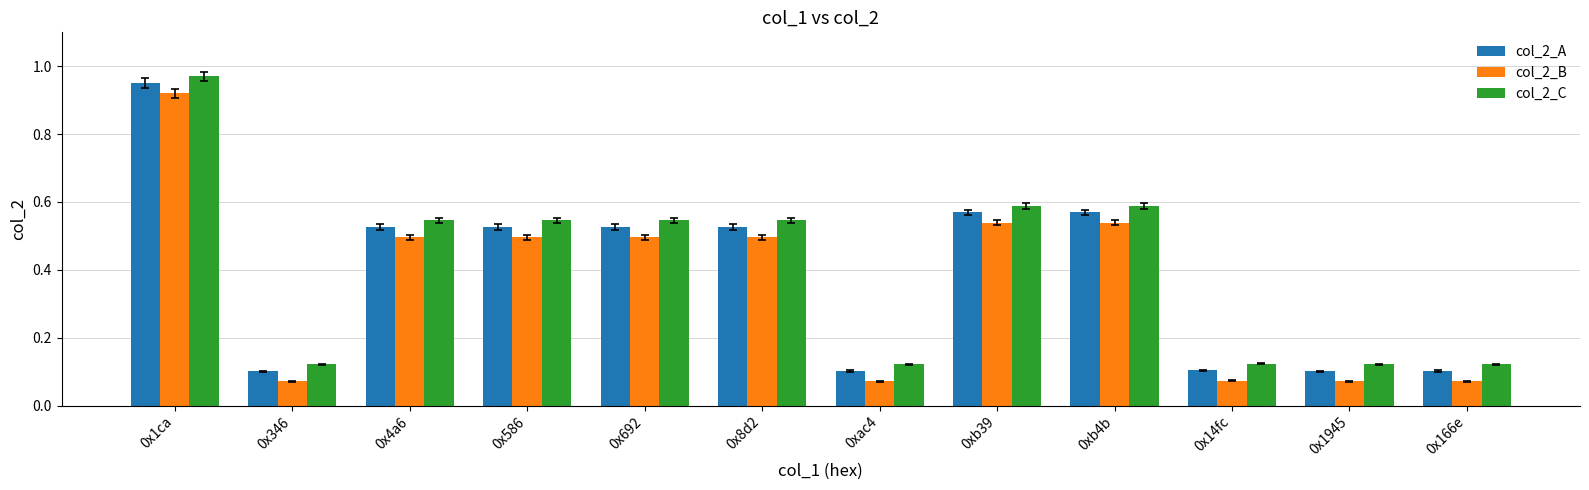

Which category has the highest value in the col_2_C series?

0x1ca